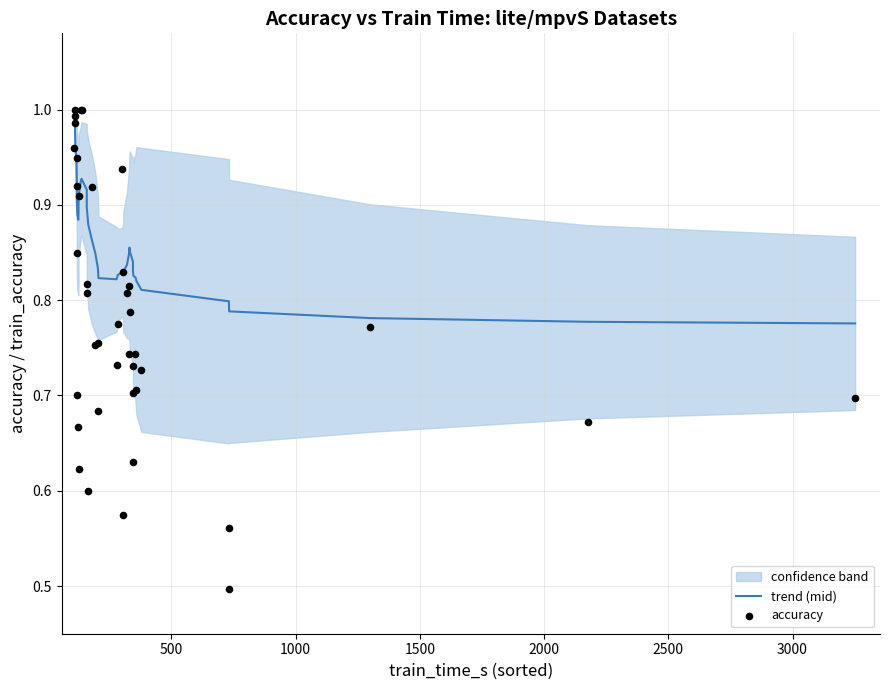

Which series has the largest Y range (max minus min)?

accuracy